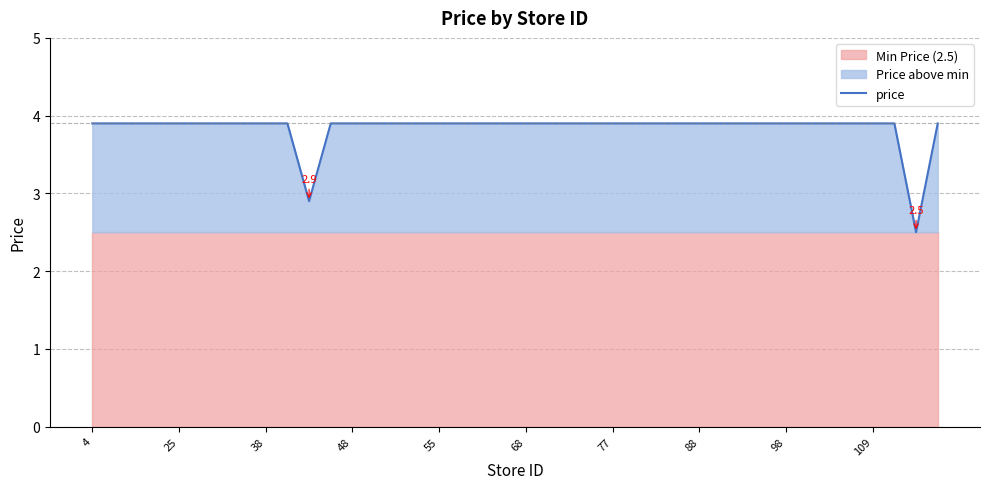

Is it true that price equals 1.1 at 88?

False